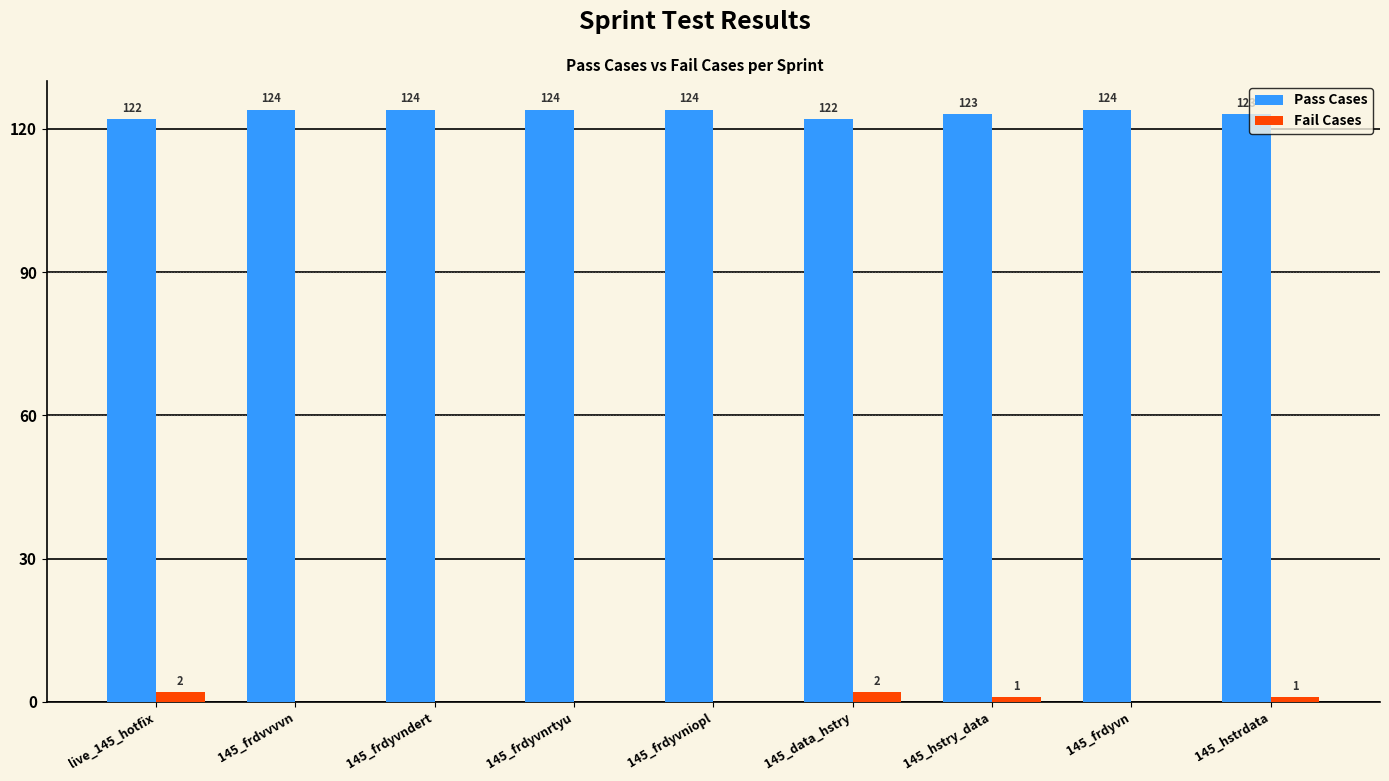

What is the total value across all series at 145_frdyvndert?

124